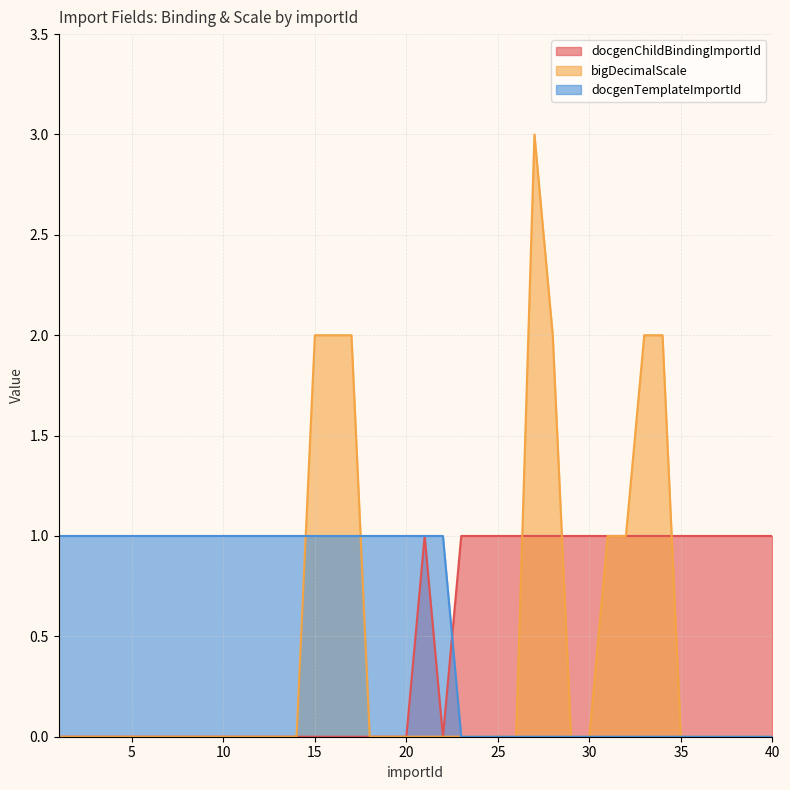

Which category has the lowest value in the bigDecimalScale series?

1